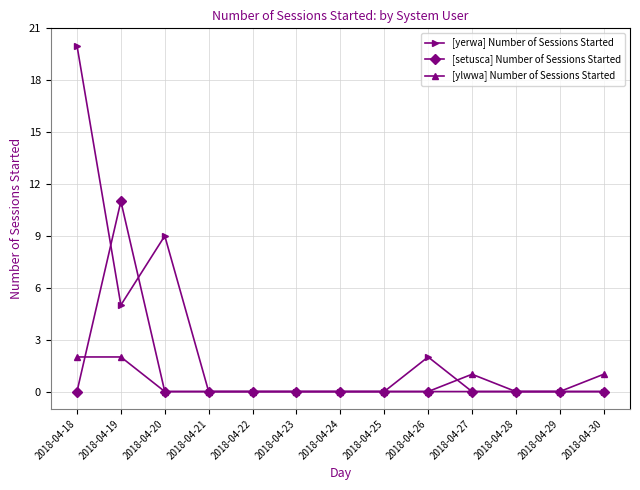

What is the total value across all series at 2018-04-19?

18